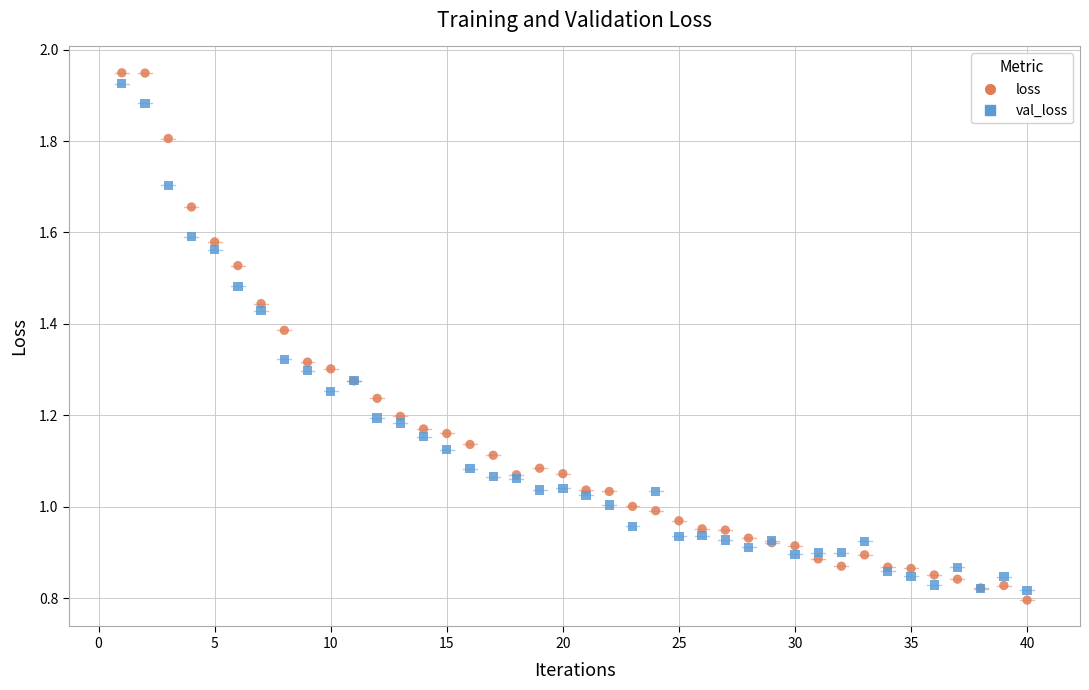

Which series has the largest Y range (max minus min)?

loss